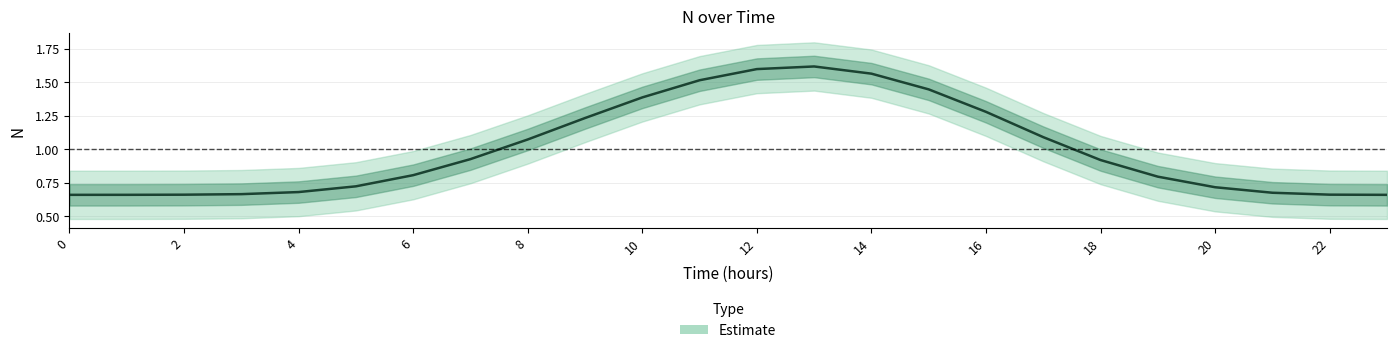

What is the greatest value displayed?

1.6